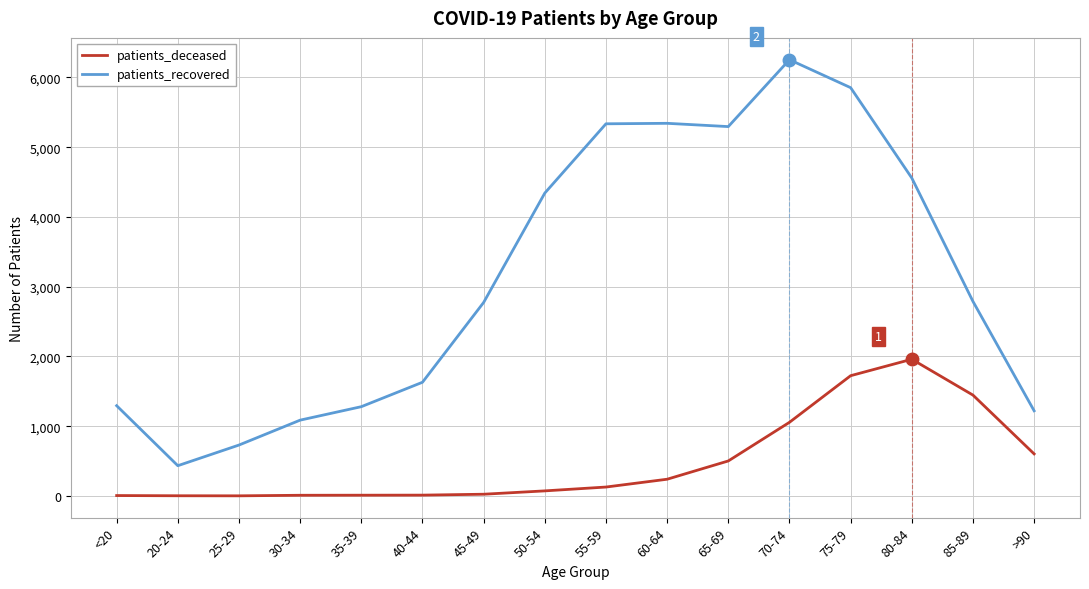

At which label does patients_recovered reach its minimum?

20-24